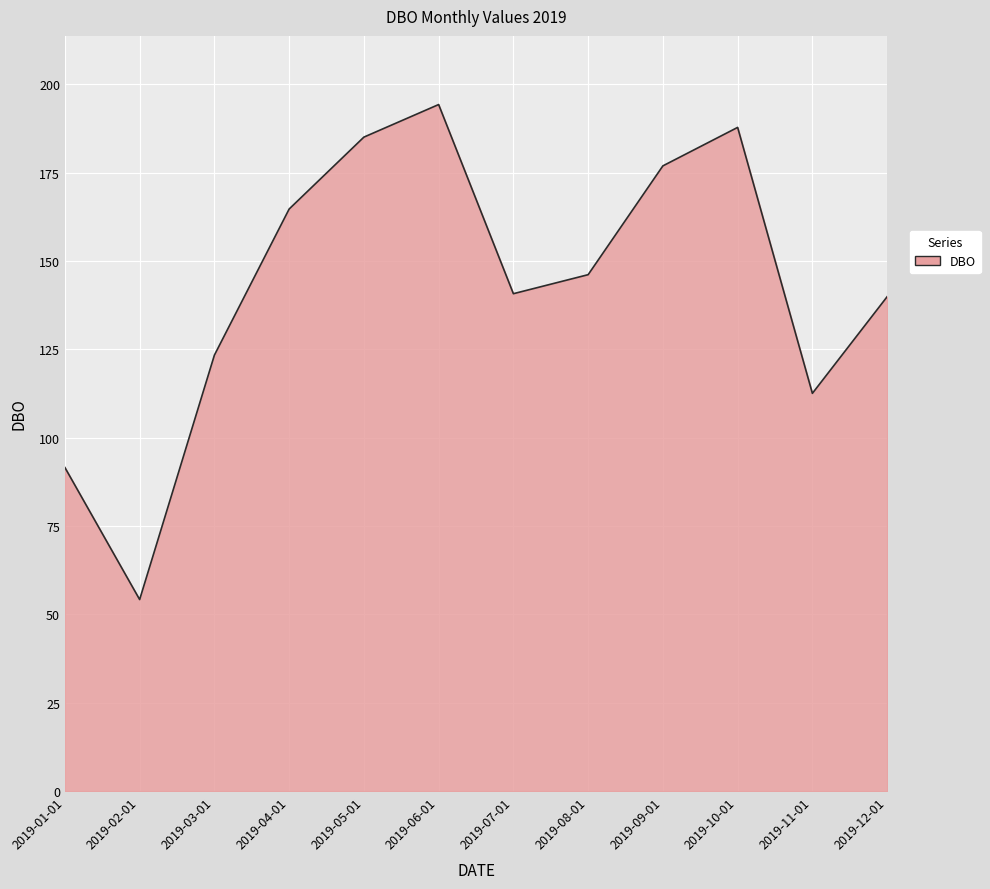

The value at 2019-05-01 is 87.0. True or false?

False